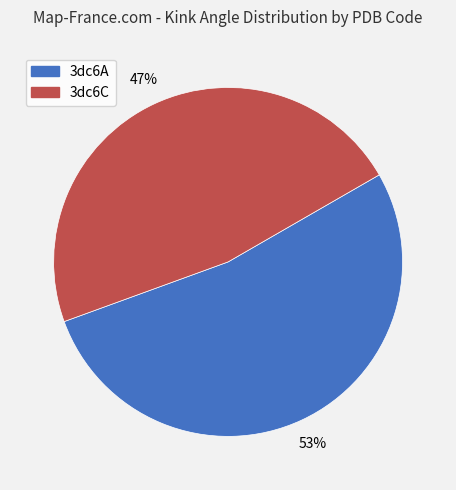

To the nearest percent, what is the average slice percentage?

50%